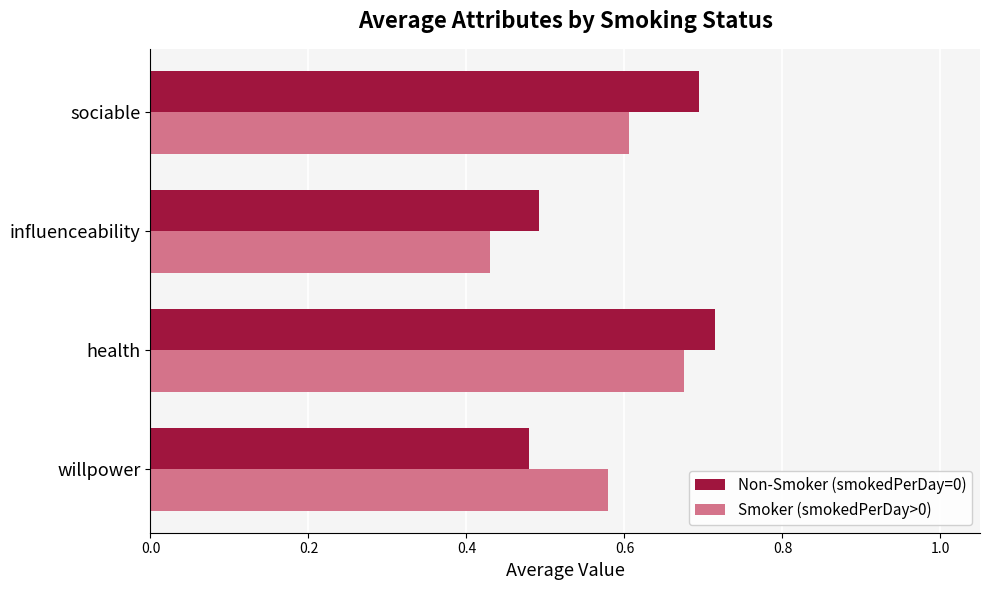

What is the sum of the Non-Smoker (smokedPerDay=0) values at health and sociable?

1.4